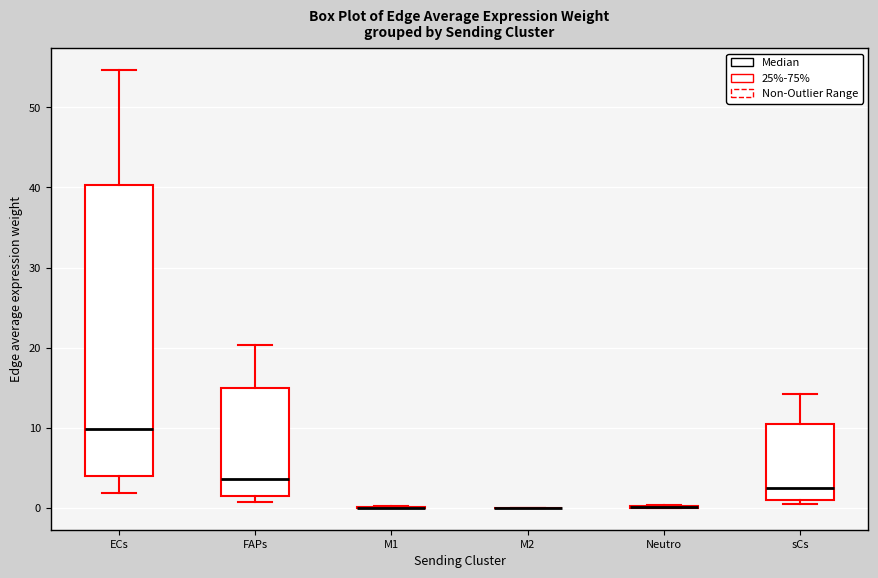

Comparing the boxes themselves (not the whiskers), which one is the tallest?

ECs